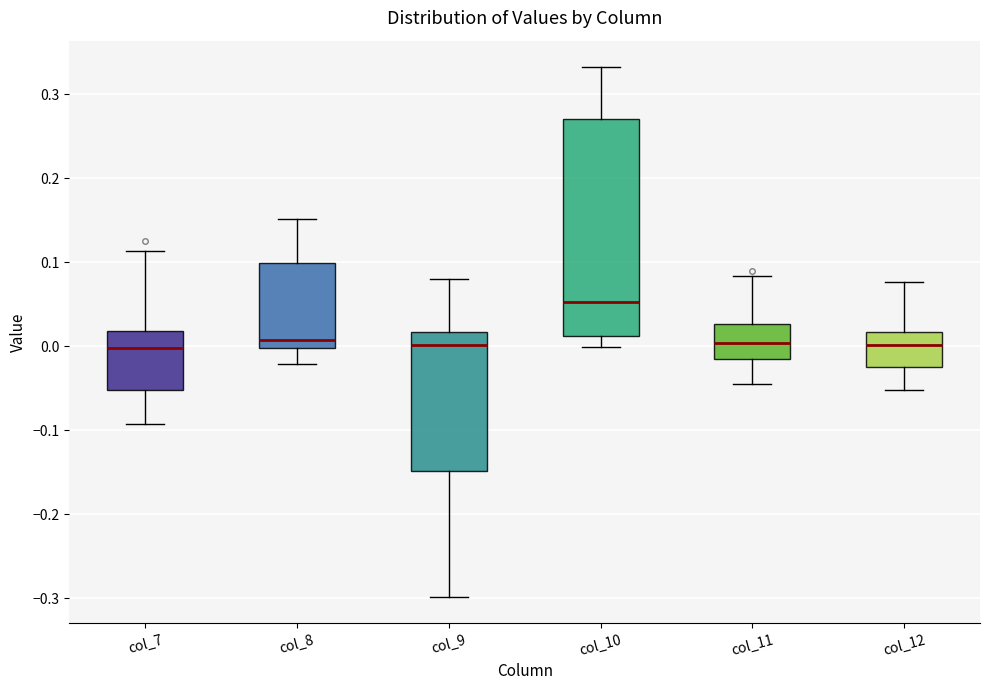

Reading left to right, read every box against the y-axis: the position of its median line, the range the box covers, and the ends of its whiskers. The values are not printed on the chart, so give them approximately, as read against the axis.

col_7: median 0.00, box -0.05 to 0.02, whiskers -0.09 to 0.11
col_8: median 0.01, box 0.00 to 0.10, whiskers -0.02 to 0.15
col_9: median 0.00, box -0.15 to 0.02, whiskers -0.30 to 0.08
col_10: median 0.05, box 0.01 to 0.27, whiskers 0.00 to 0.33
col_11: median 0.00, box -0.02 to 0.03, whiskers -0.05 to 0.08
col_12: median 0.00, box -0.02 to 0.02, whiskers -0.05 to 0.08